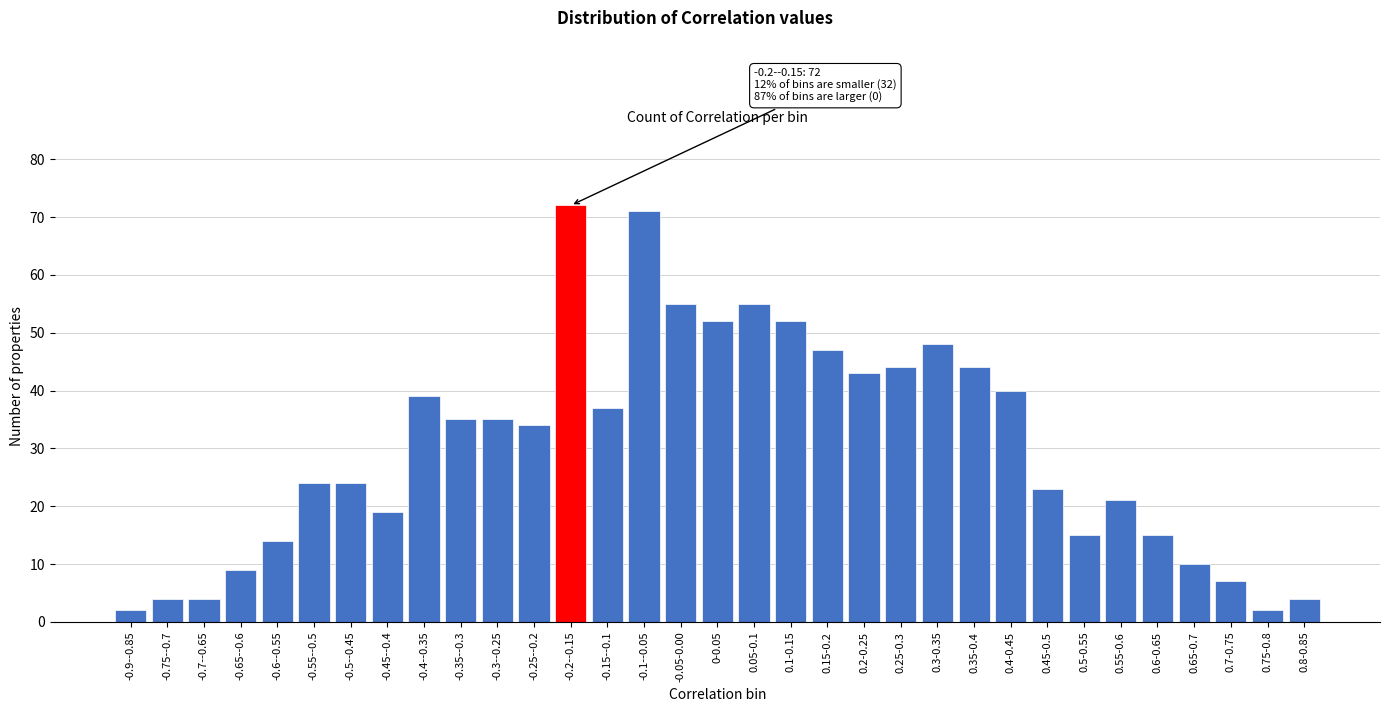

The value at 0.5-0.55 is 26. True or false?

False